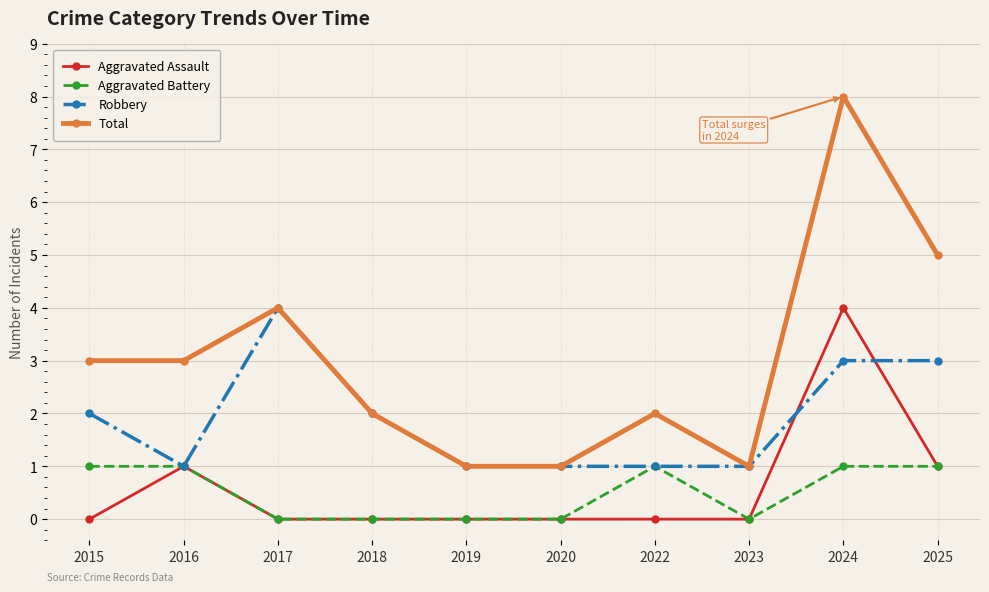

Is it true that Aggravated Assault equals 0 at 2015?

True